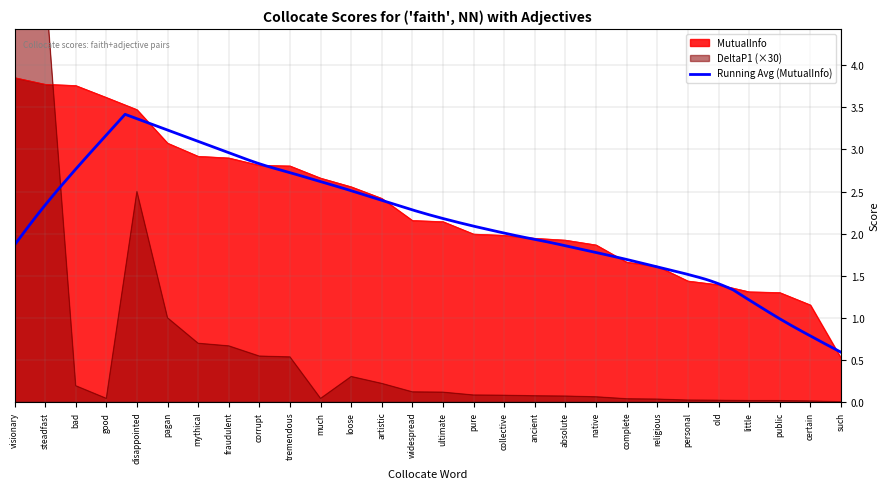

What is the lowest value of the MutualInfo series?

0.5